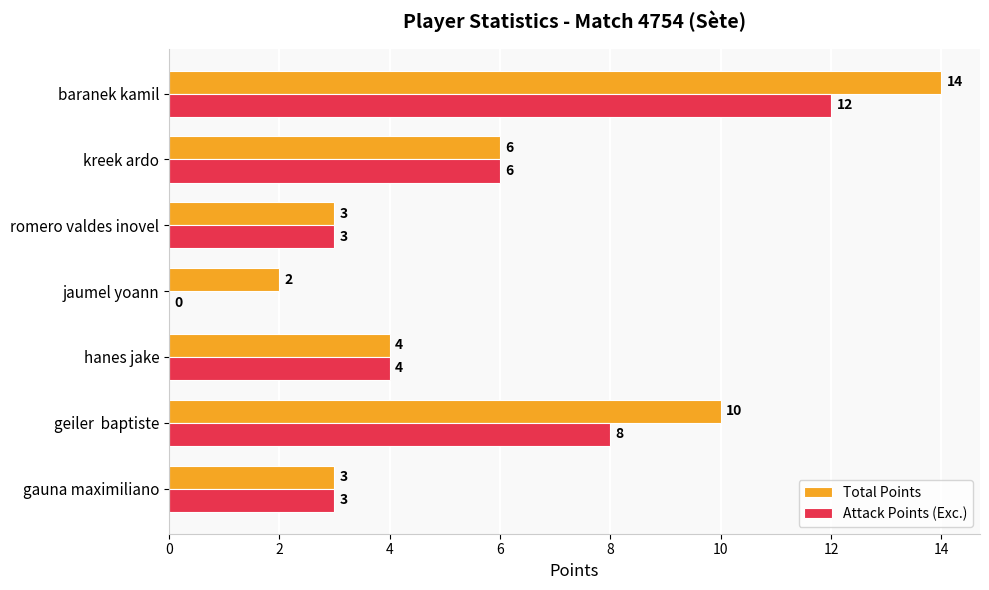

Is it true that Total Points equals 3 at romero valdes inovel?

True